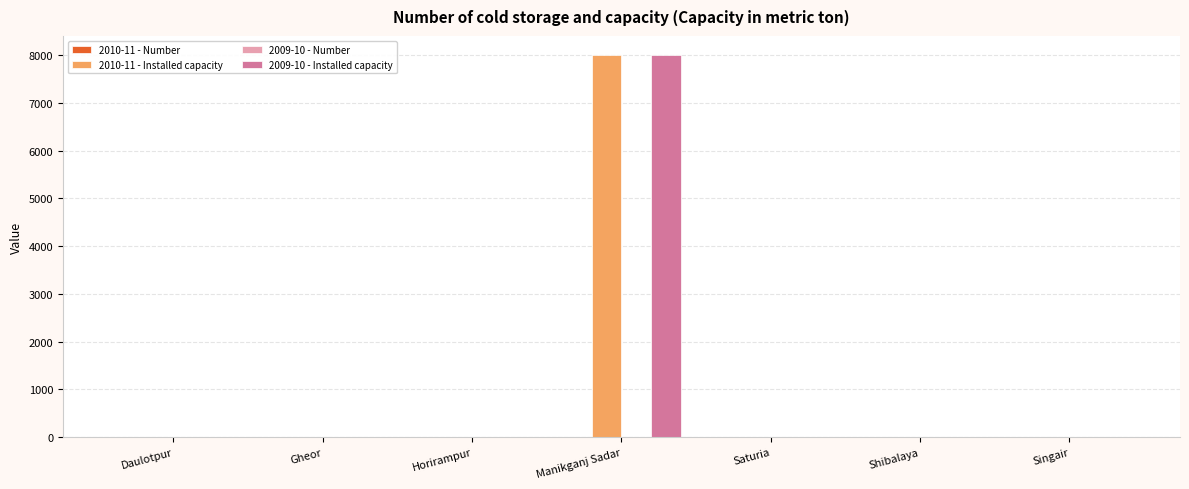

At which category does the chart reach its peak across all series?

Manikganj Sadar